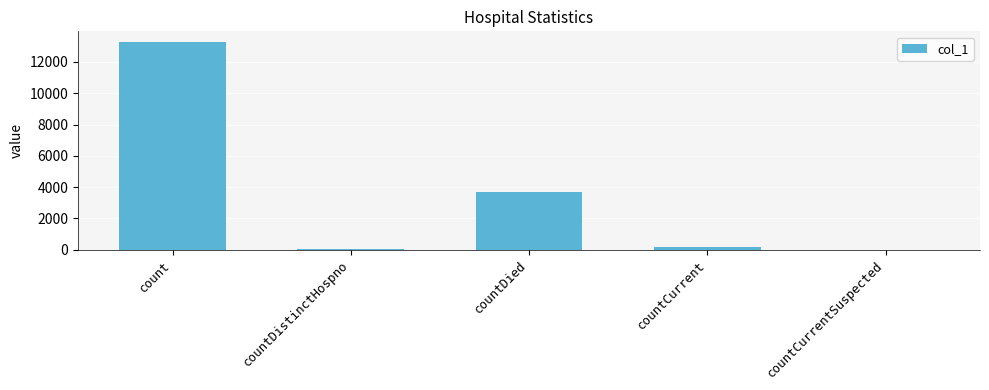

How many categories are shown in the chart?

5